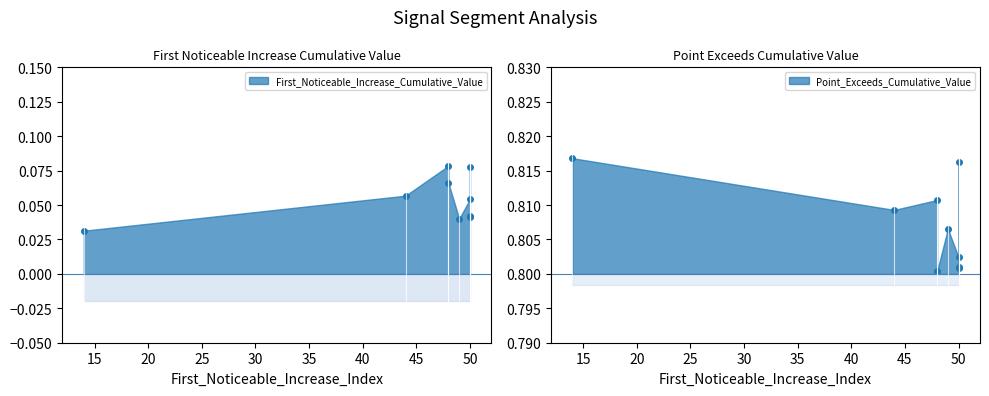

What is the label of the 4th point from the left?

48